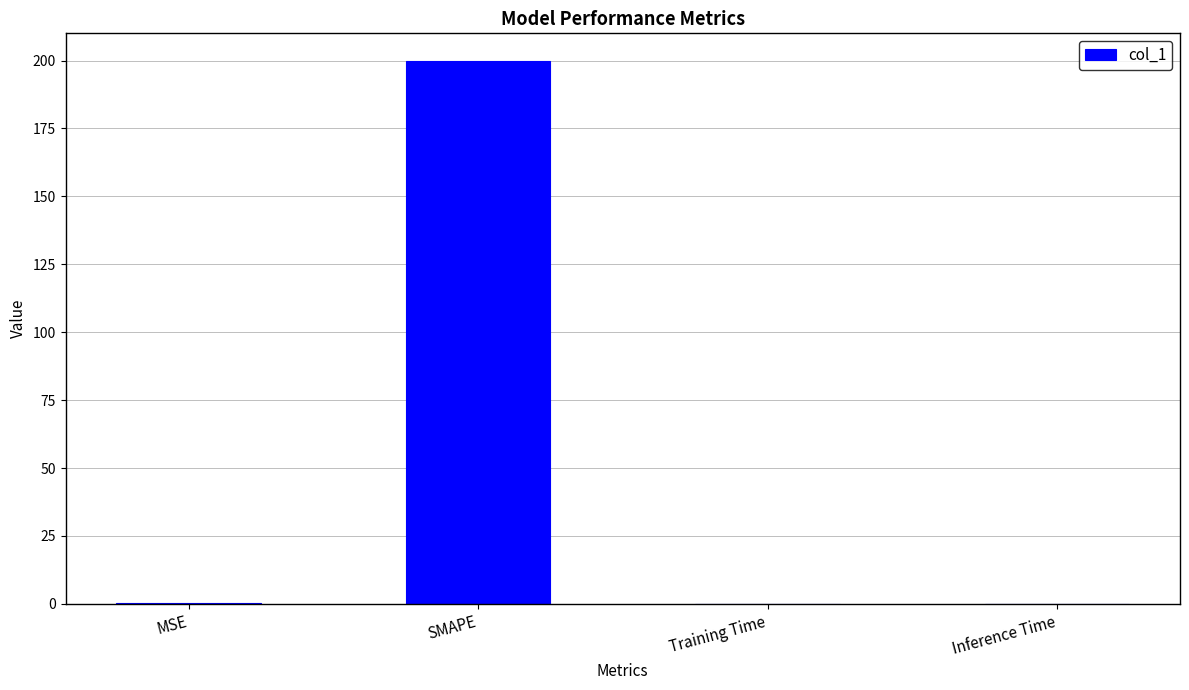

What is the sum of the values at MSE and Training Time?

0.2